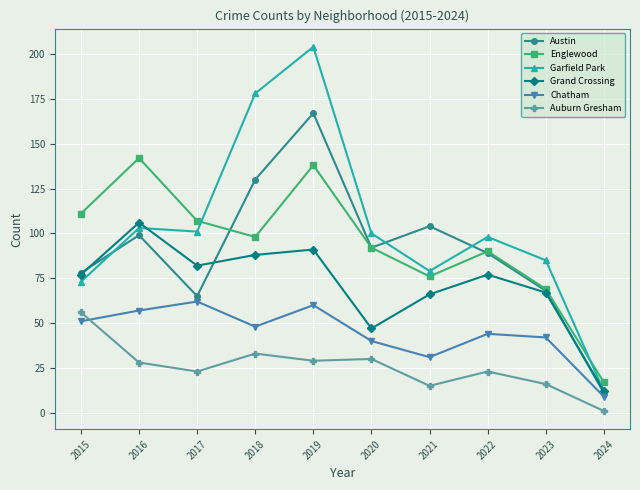

Which series has the largest range (max minus min)?

Garfield Park